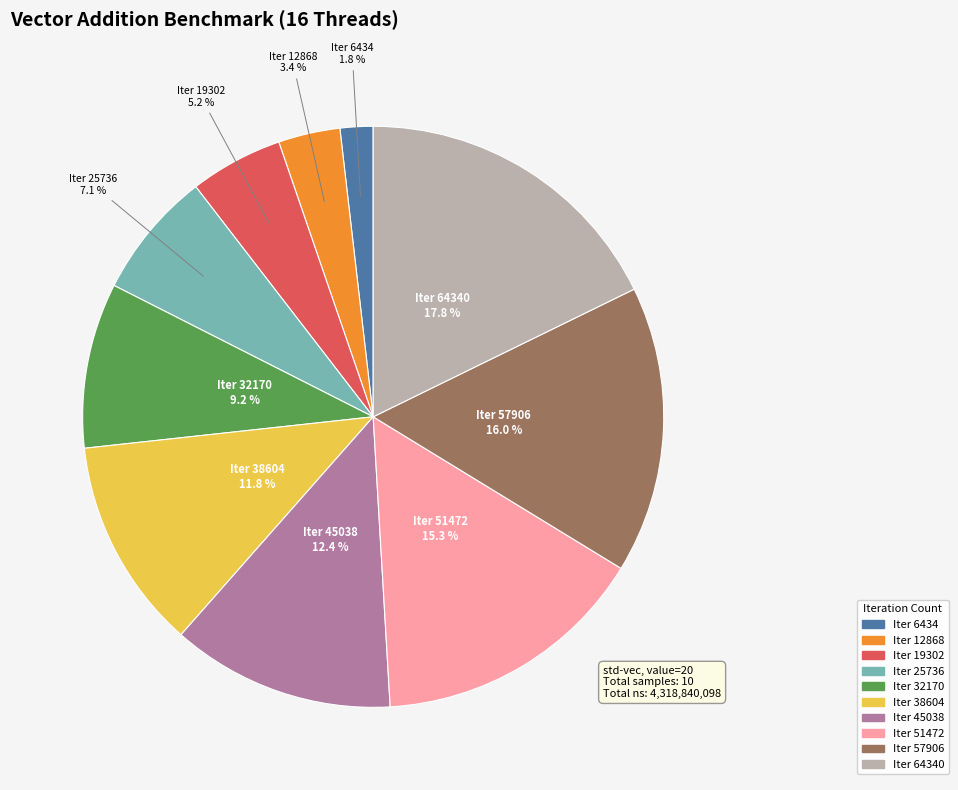

Does any single category account for the majority?

No